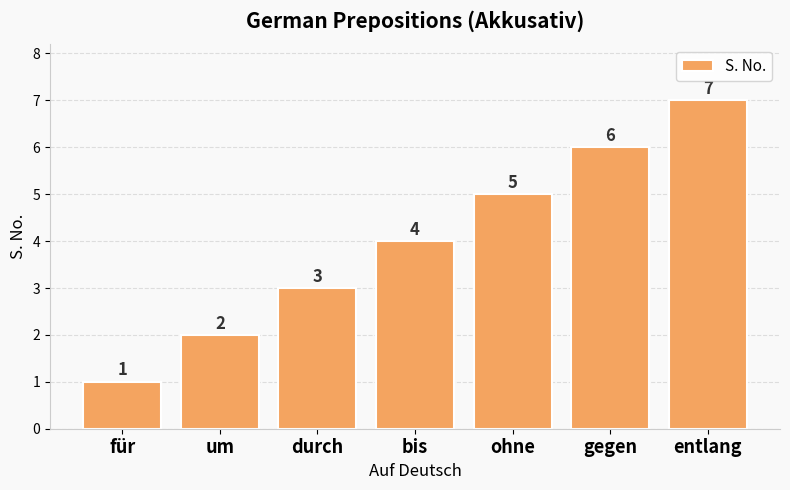

Reading right to left, transcribe all the data shown in this chart.

7	6	5	4	3	2	1